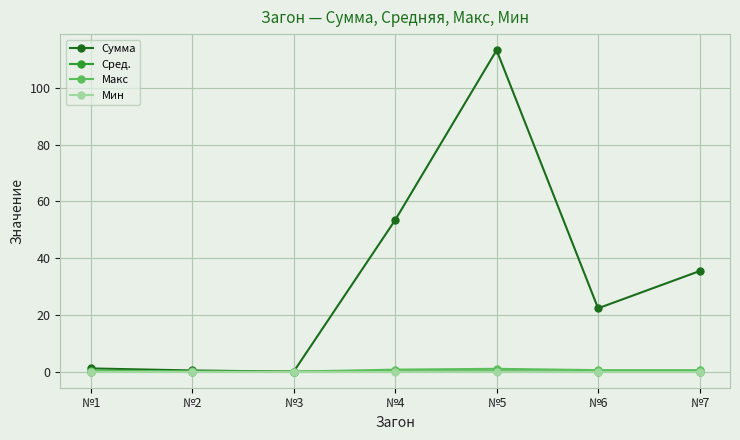

Does the chart display data point markers on the line(s)?

Yes